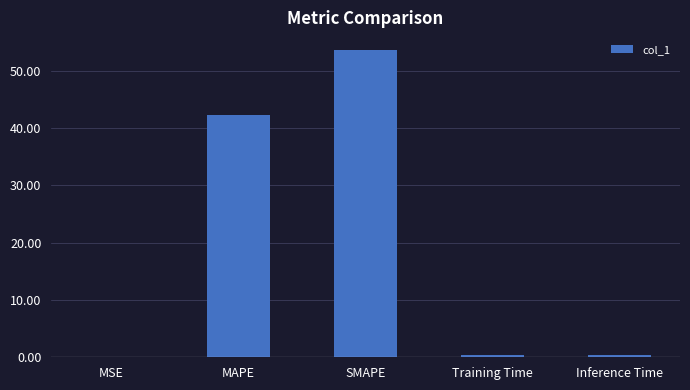

True or false: the data shows 42.2 at MAPE.

True